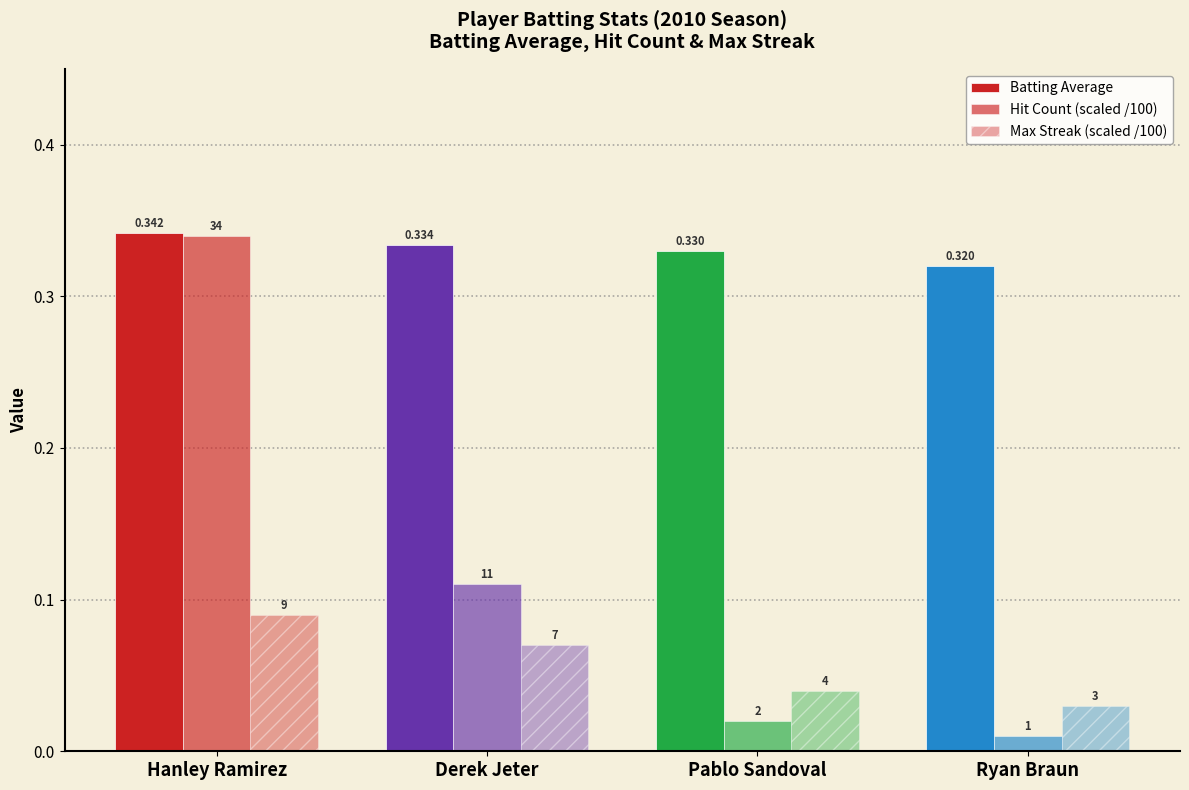

What is the sum of all Batting Average values?

1.3